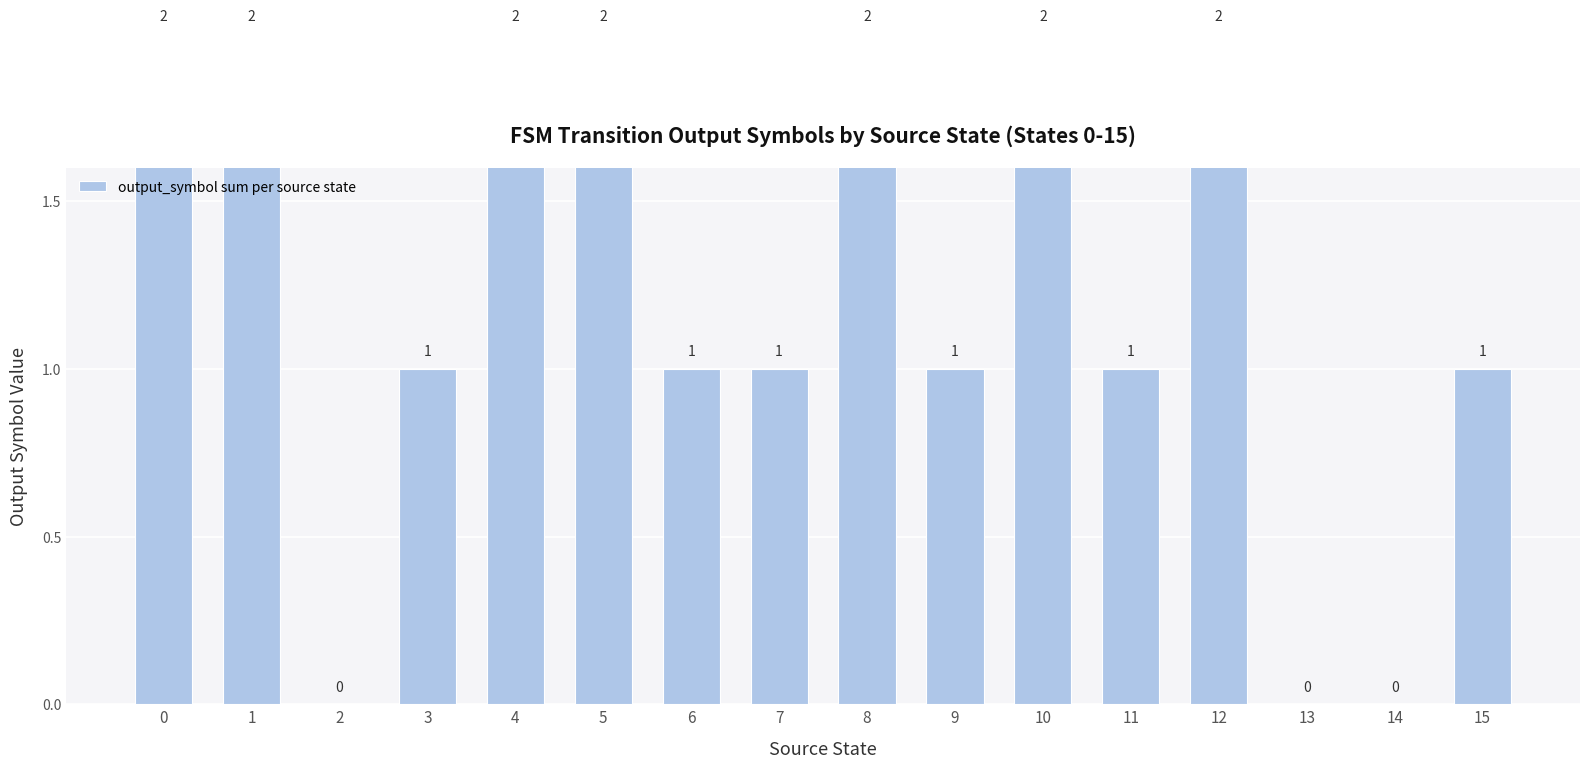

Is it true that the value at 8 is 2?

True